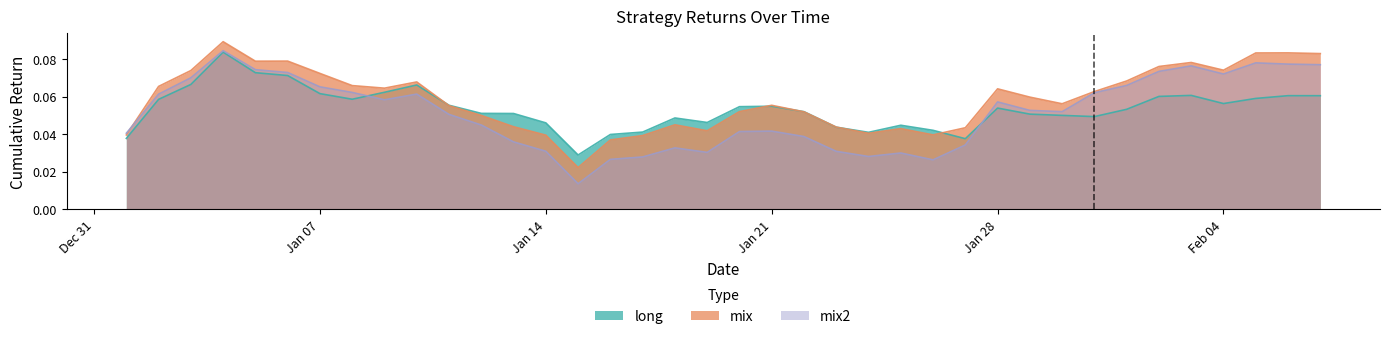

Which series has the widest spread of values?

mix2